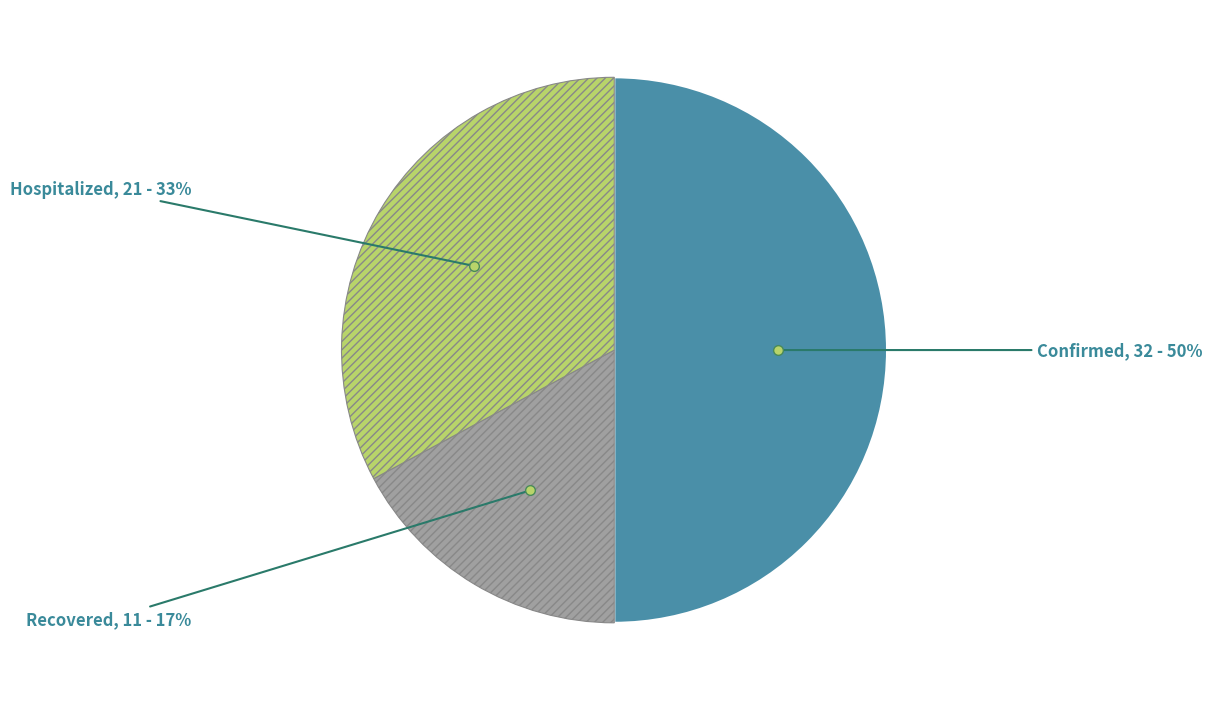

Do Hospitalized and Confirmed together represent more than half of the pie?

Yes